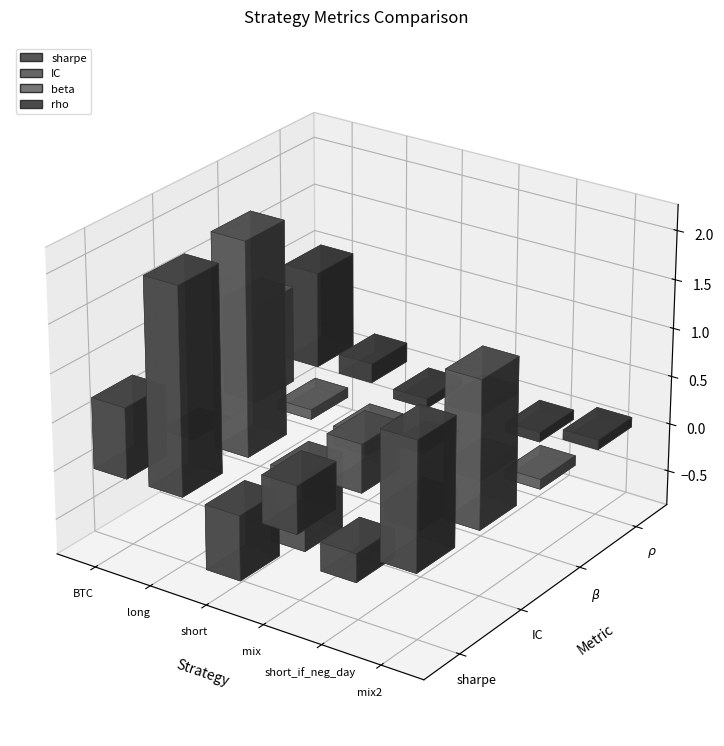

What is the difference between the maximum and minimum values in the sharpe series?

2.8